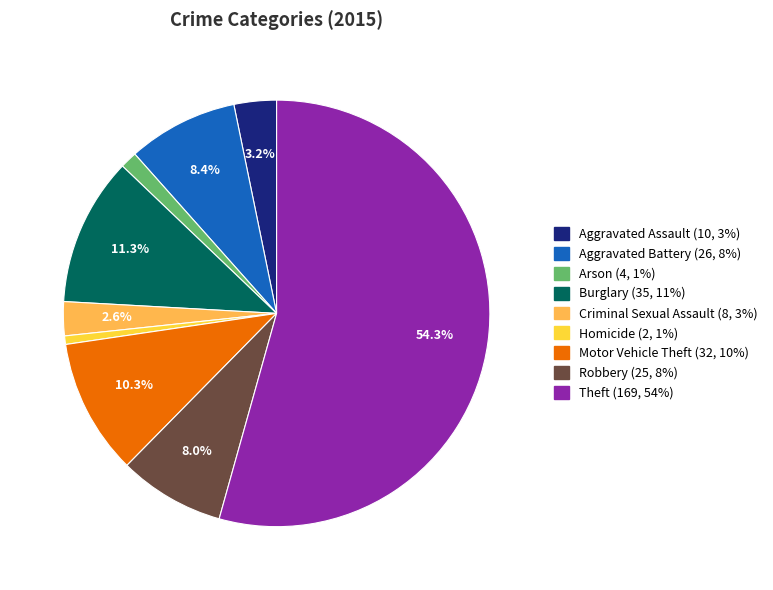

How much of the chart is everything except Robbery?

92.0%